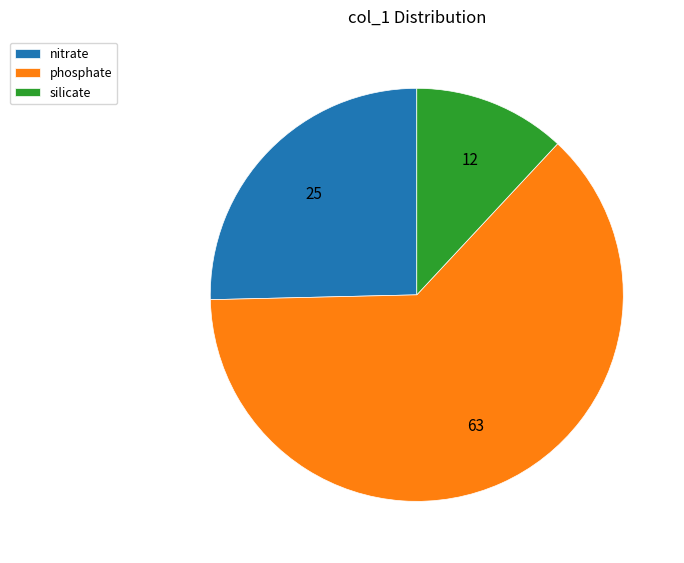

How many slices are in this pie chart?

3